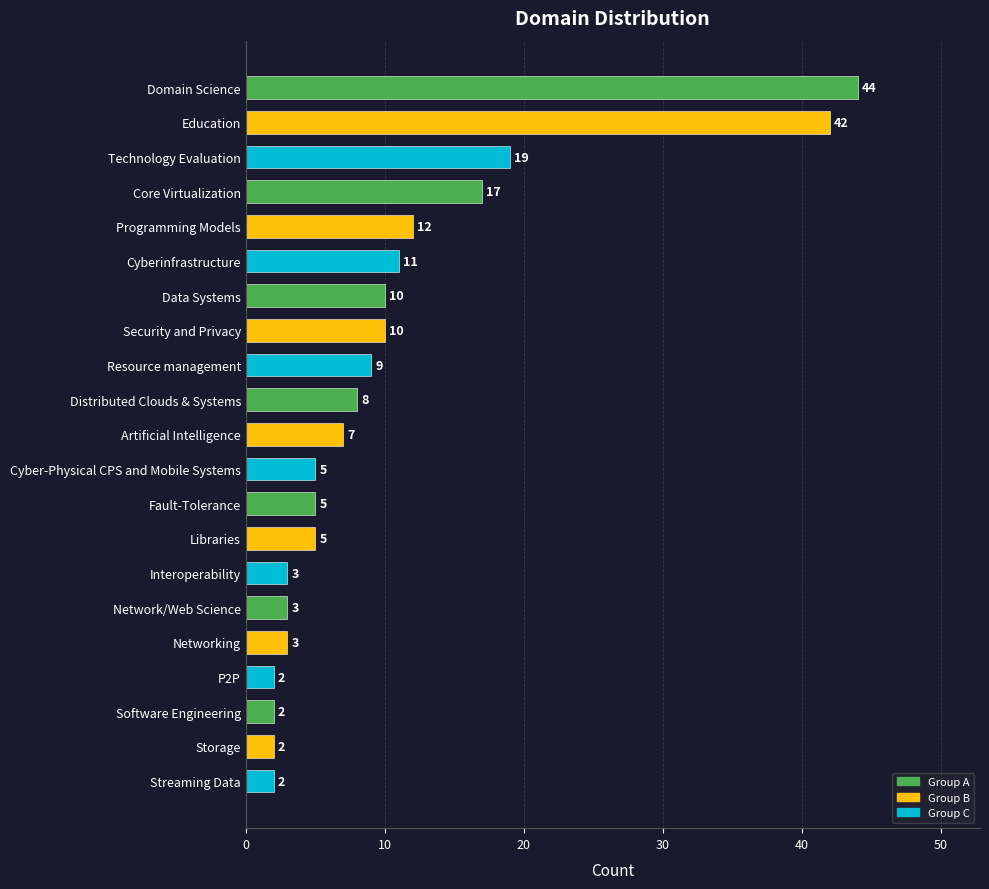

At which category does the chart reach its peak across all series?

Domain Science